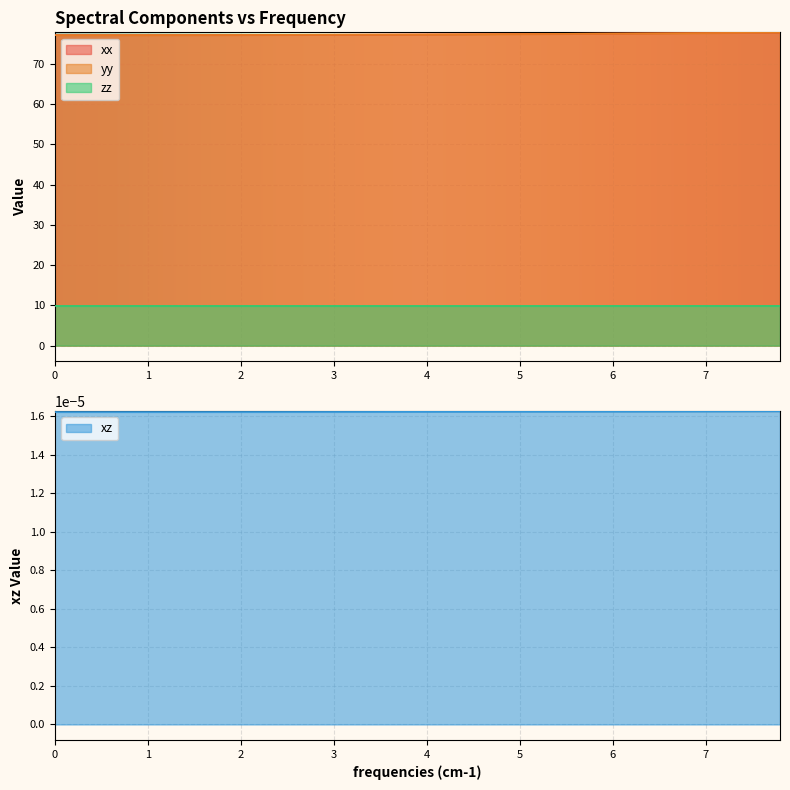

True or false: zz and xx intersect in this chart.

False